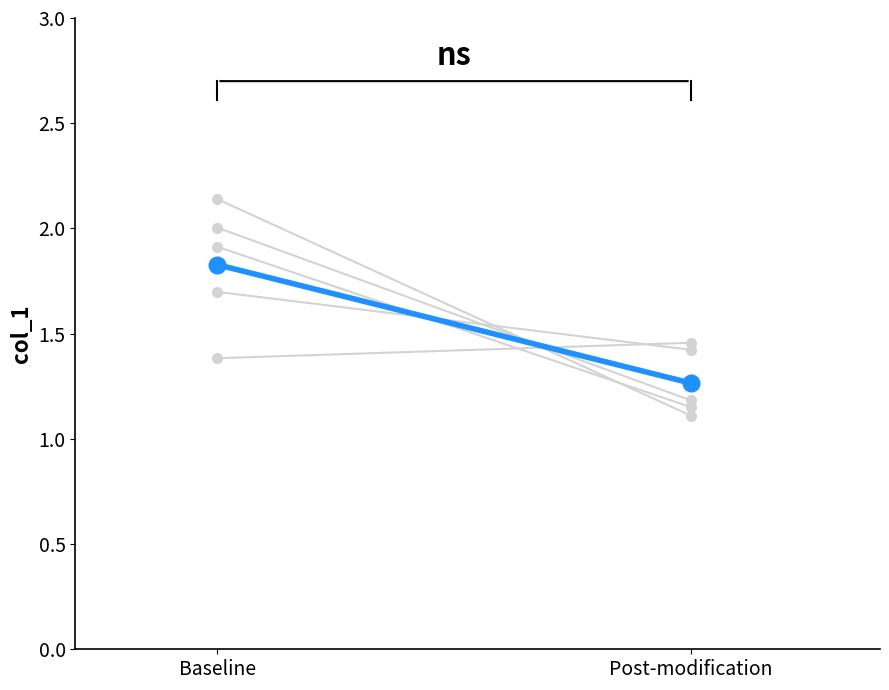

True or false: the data shows 2.0 at Post-modification.

False